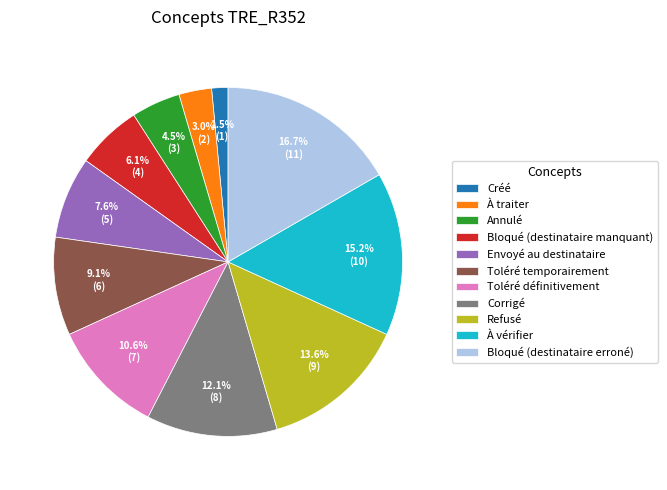

Does any single category account for the majority?

No